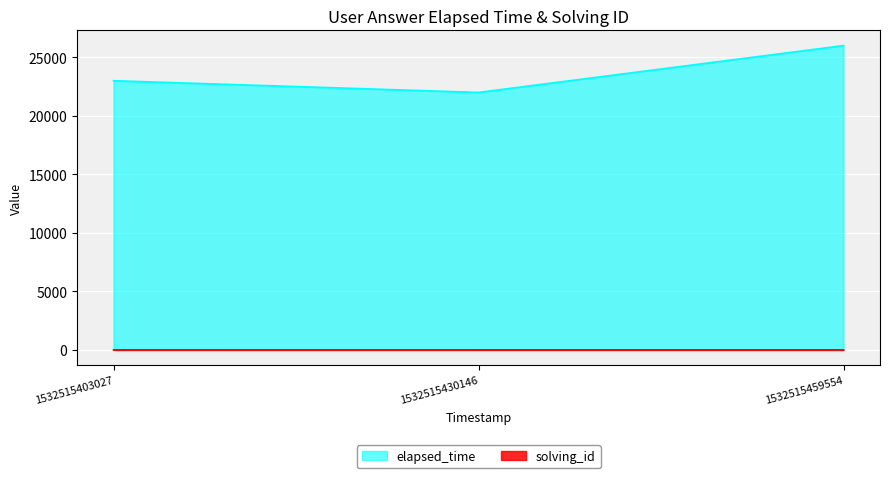

What is the value of the solving_id point at the 1st from the left?

1